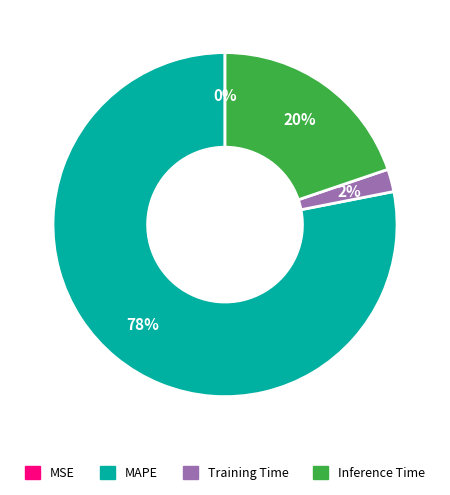

To the nearest percent, what is the difference between the largest and smallest slice percentages?

78%